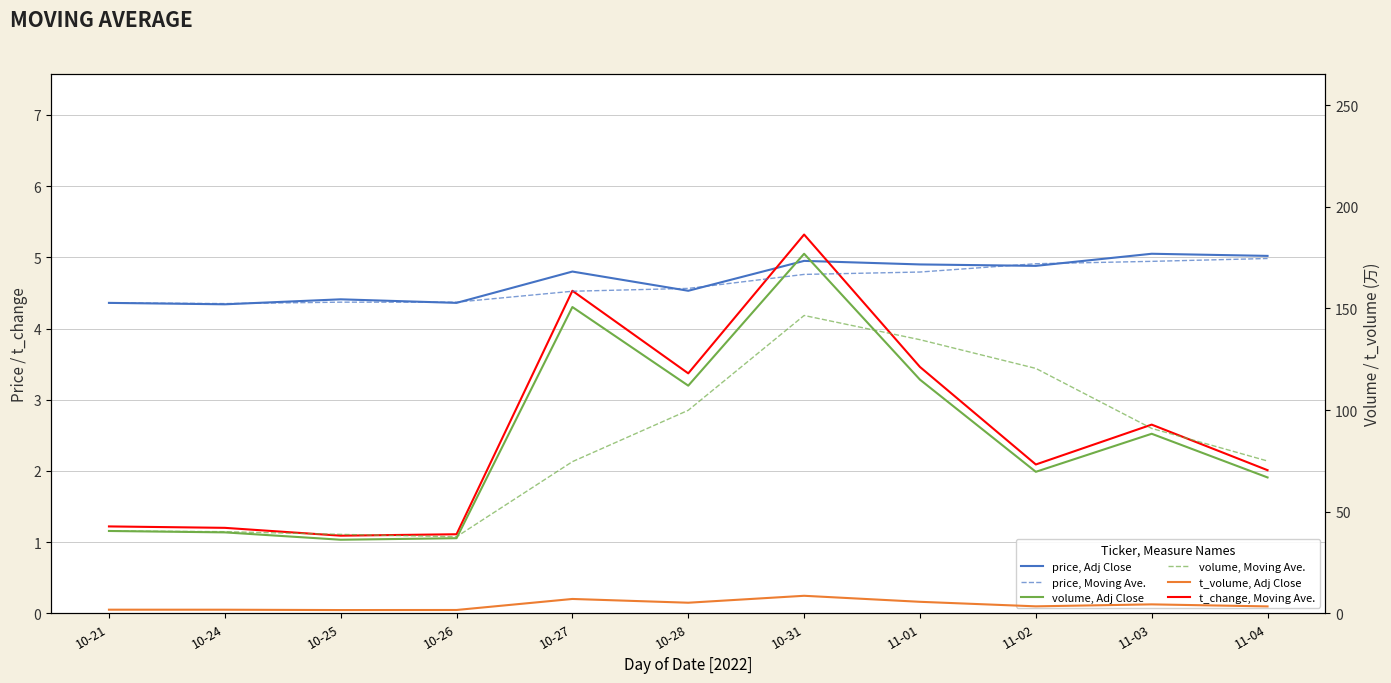

True or false: t_volume, Adj Close has a value of 5.9 at 11-03.

False